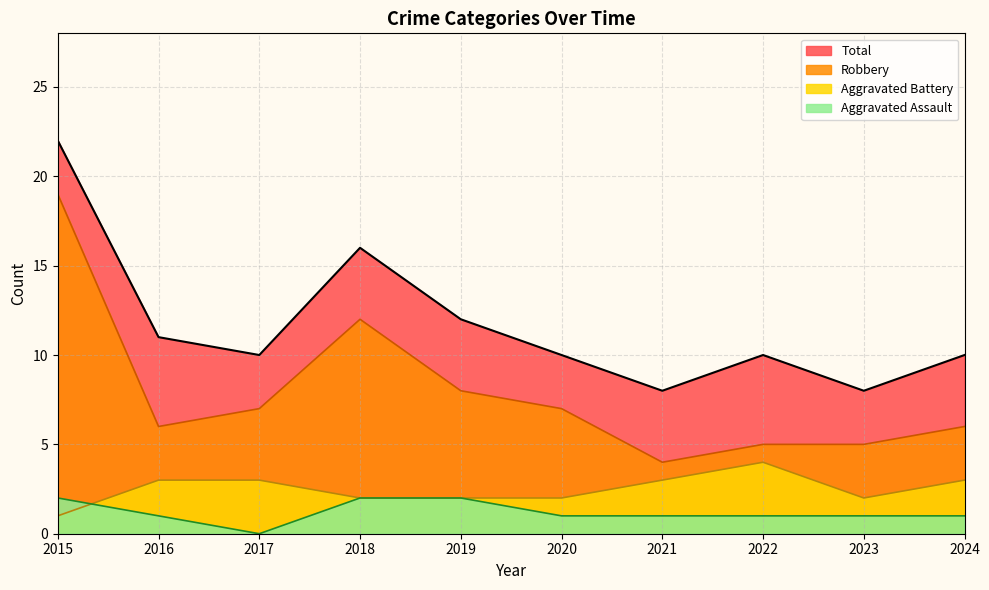

Between 2016 and 2019, which series saw the biggest shift?

Robbery